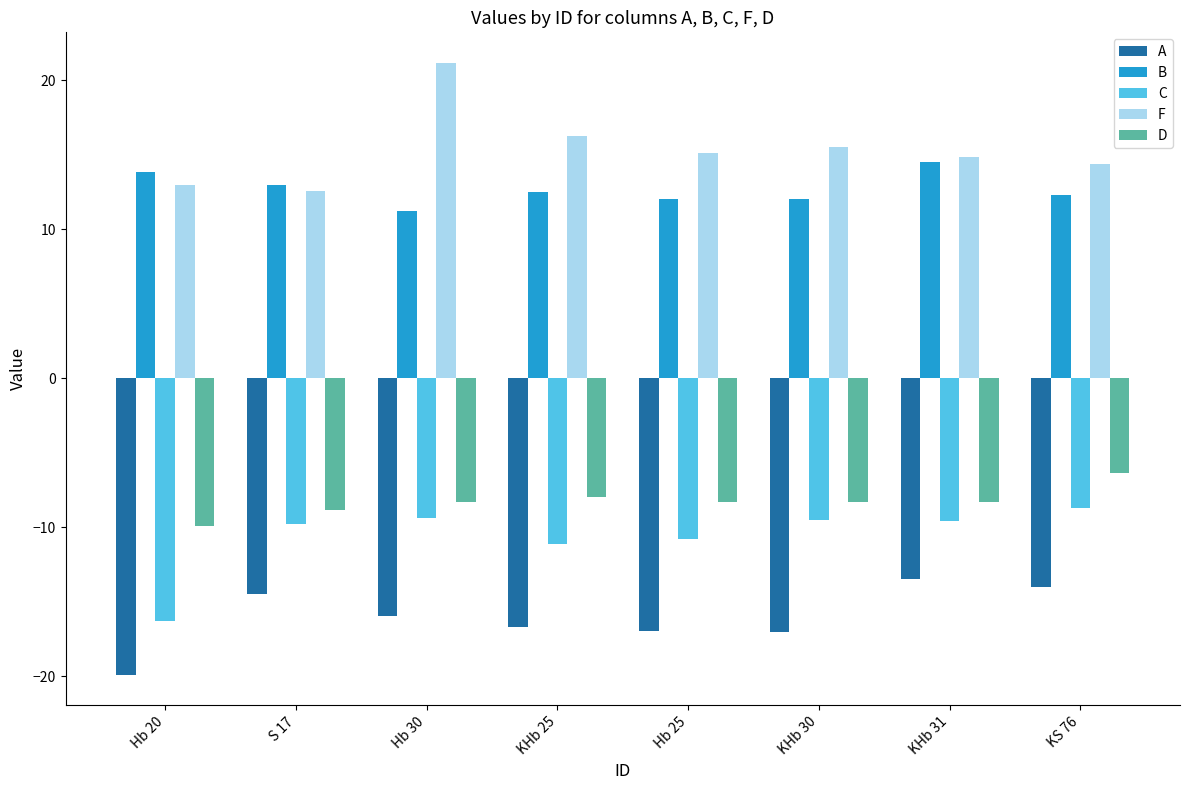

What is the total value across all series at KS 76?

-2.3